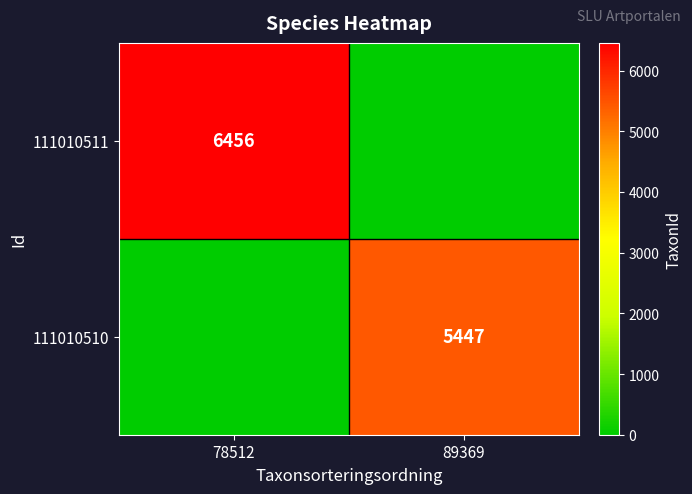

At how many categories does at least one series exceed 2670?

2